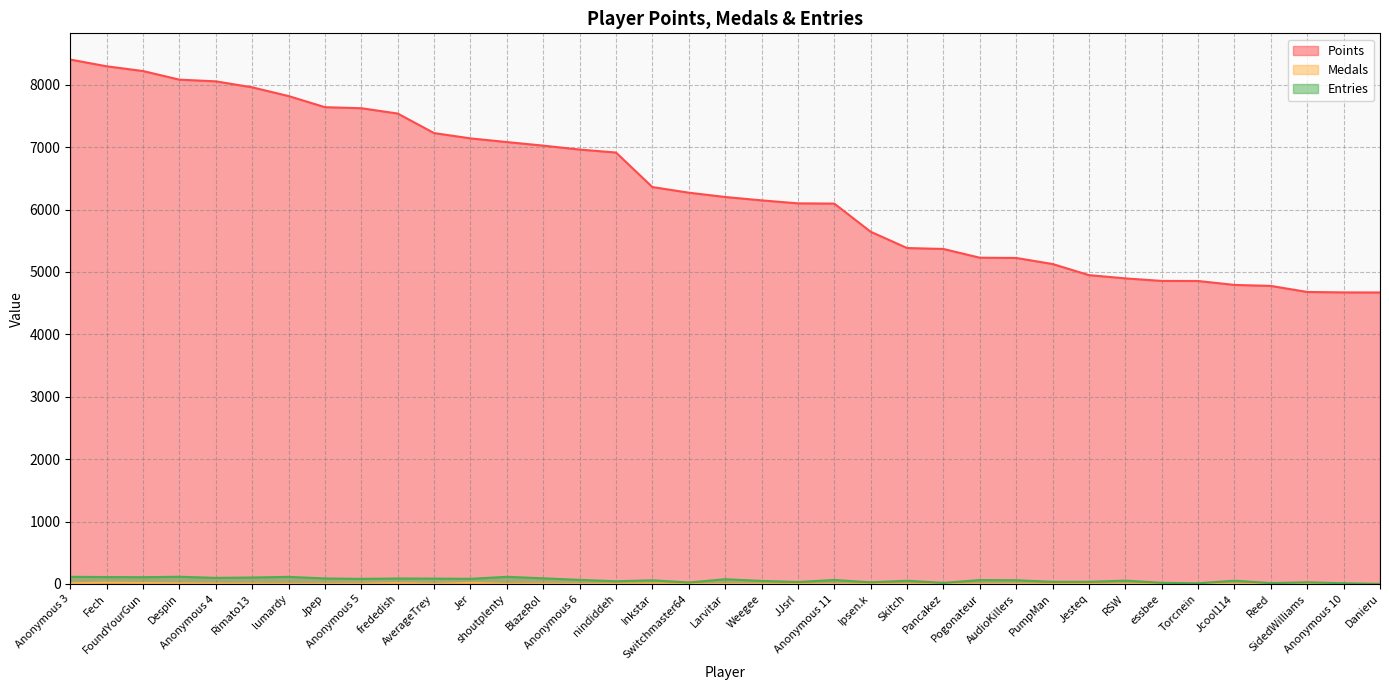

How many lines are shown in the chart?

3